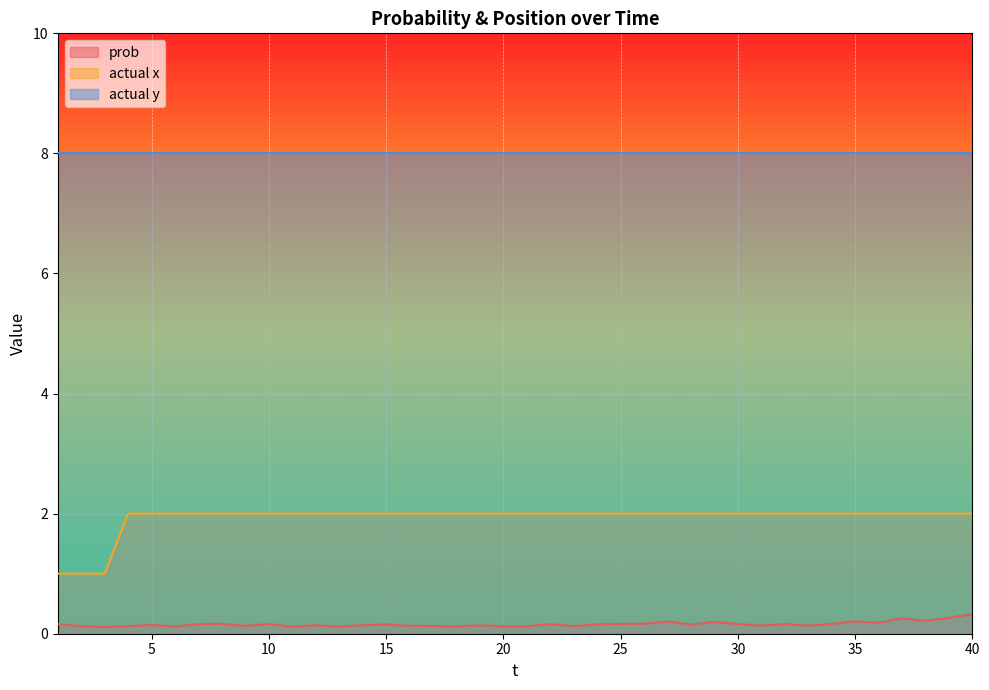

What is the total value across all series at 40?

10.3